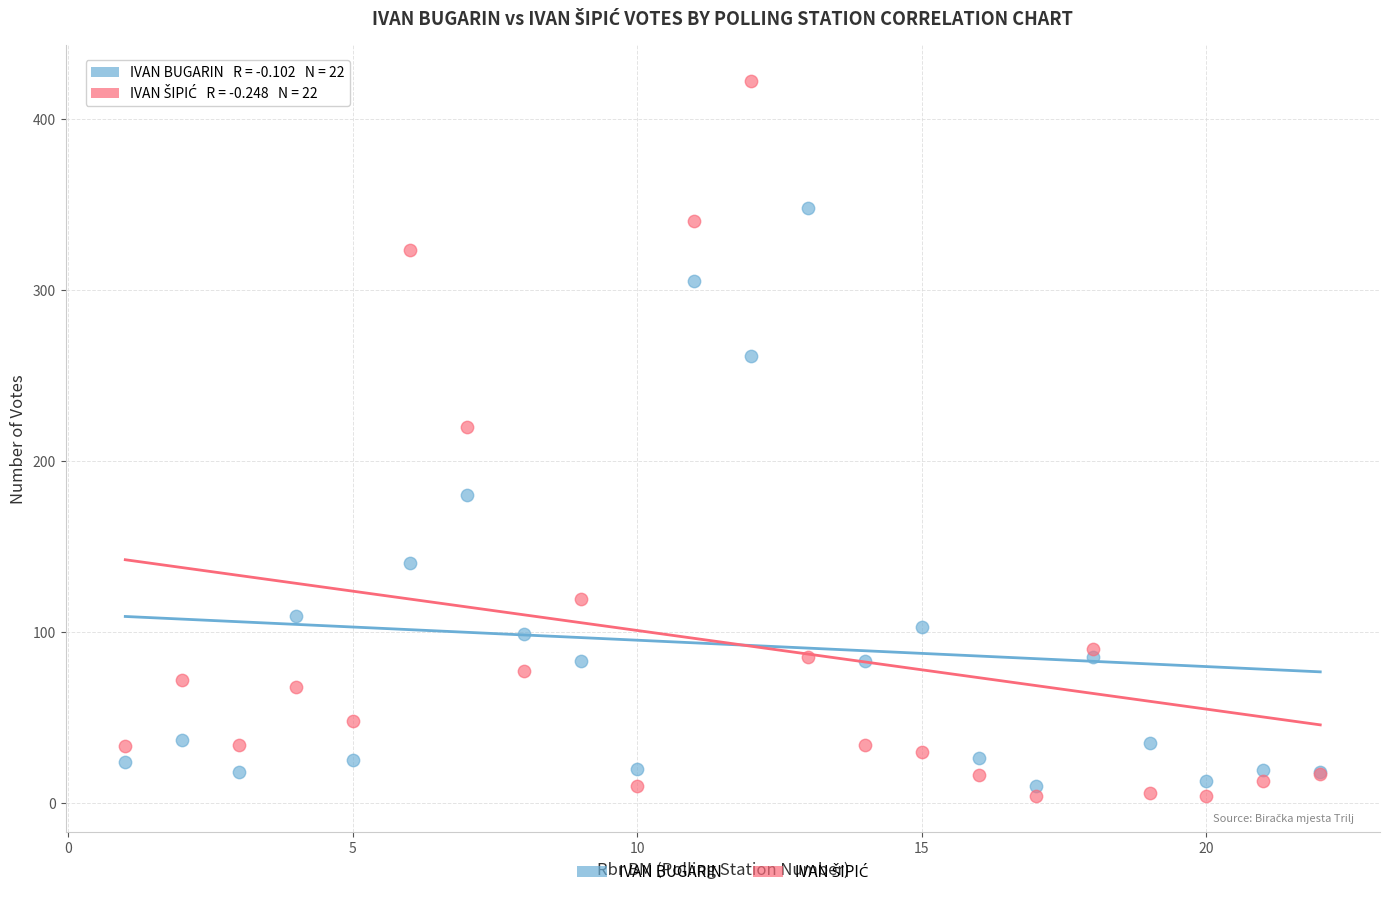

What is the X range (max minus min) for the scatter plot?

21